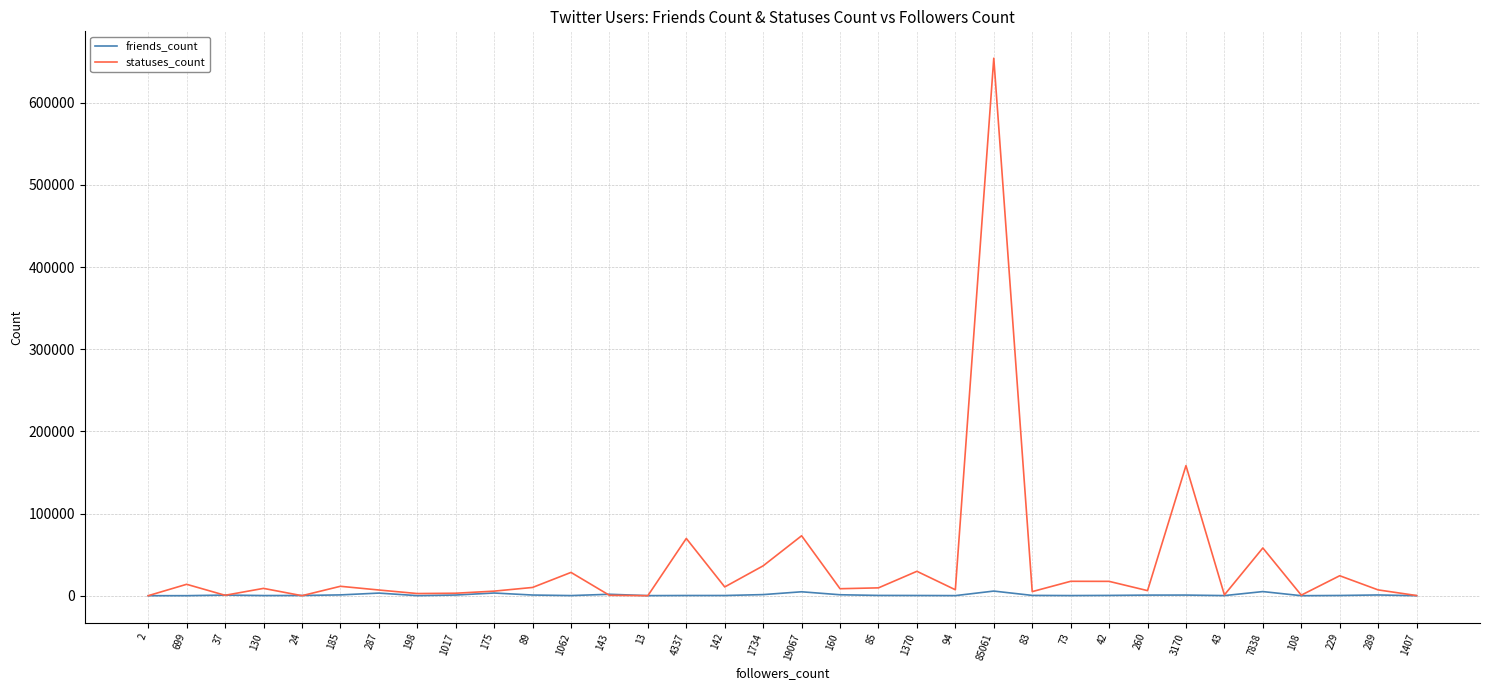

At which category is the sum across all series the highest?

85061